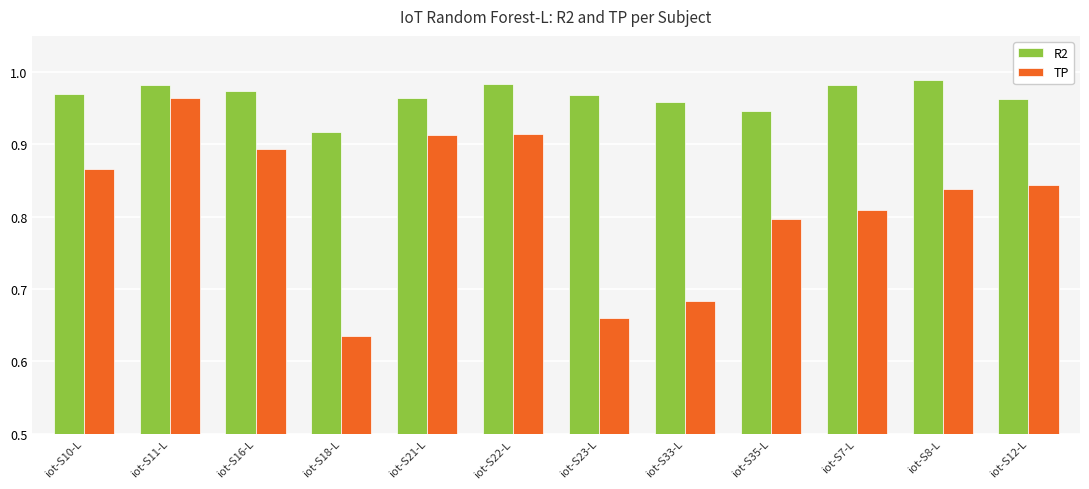

What is the sum of all R2 values?

11.6